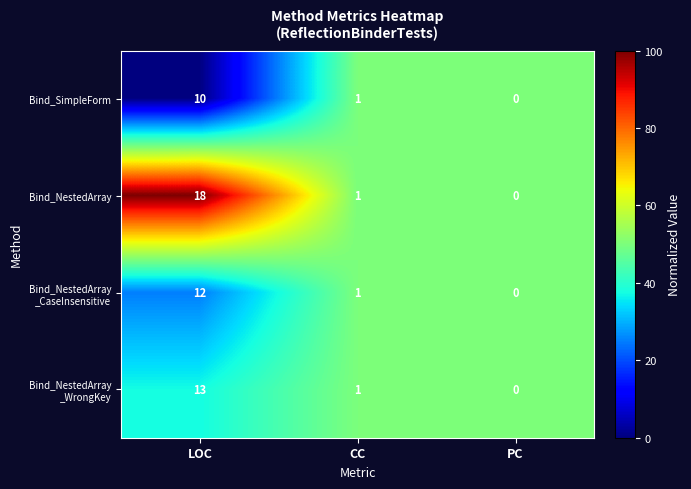

At which label is Bind_NestedArray closest to 9?

CC